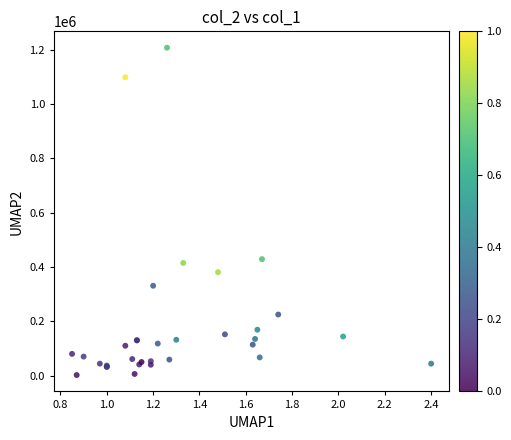

What Y value in the scatter plot is closest to 605000?

429000